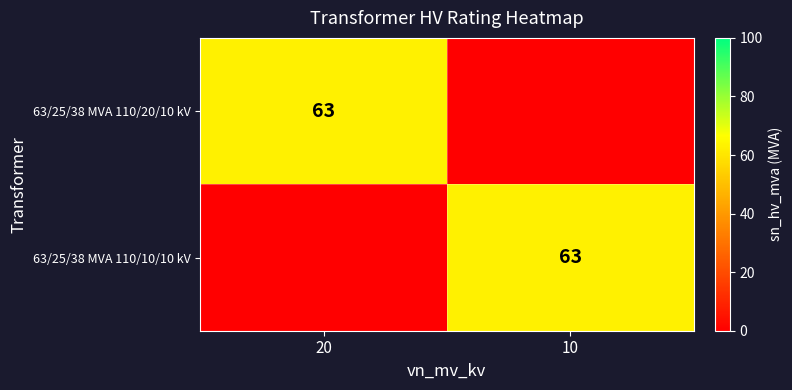

Is it true that 63/25/38 MVA 110/20/10 kV equals 96 at 20?

False